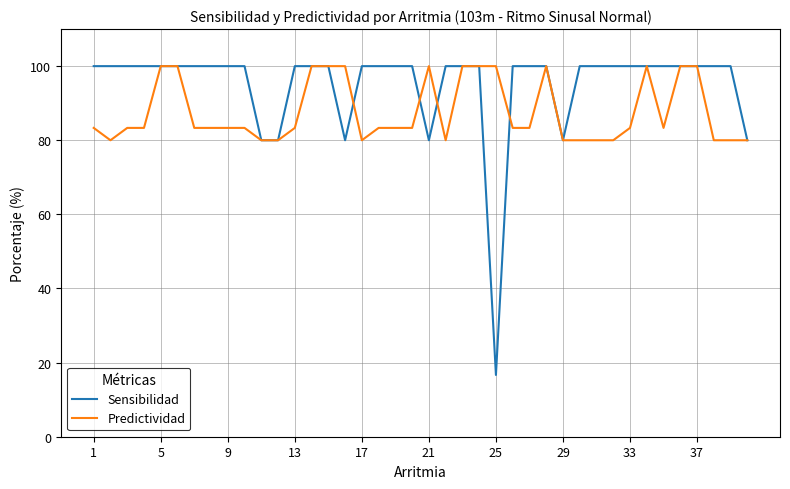

Rank the series by their average value, from lowest to highest.

Predictividad, Sensibilidad